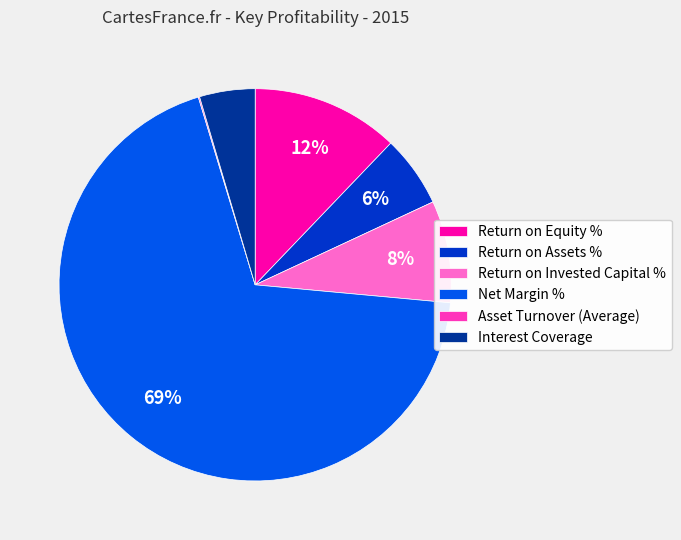

What is the largest slice in the pie chart?

Net Margin %